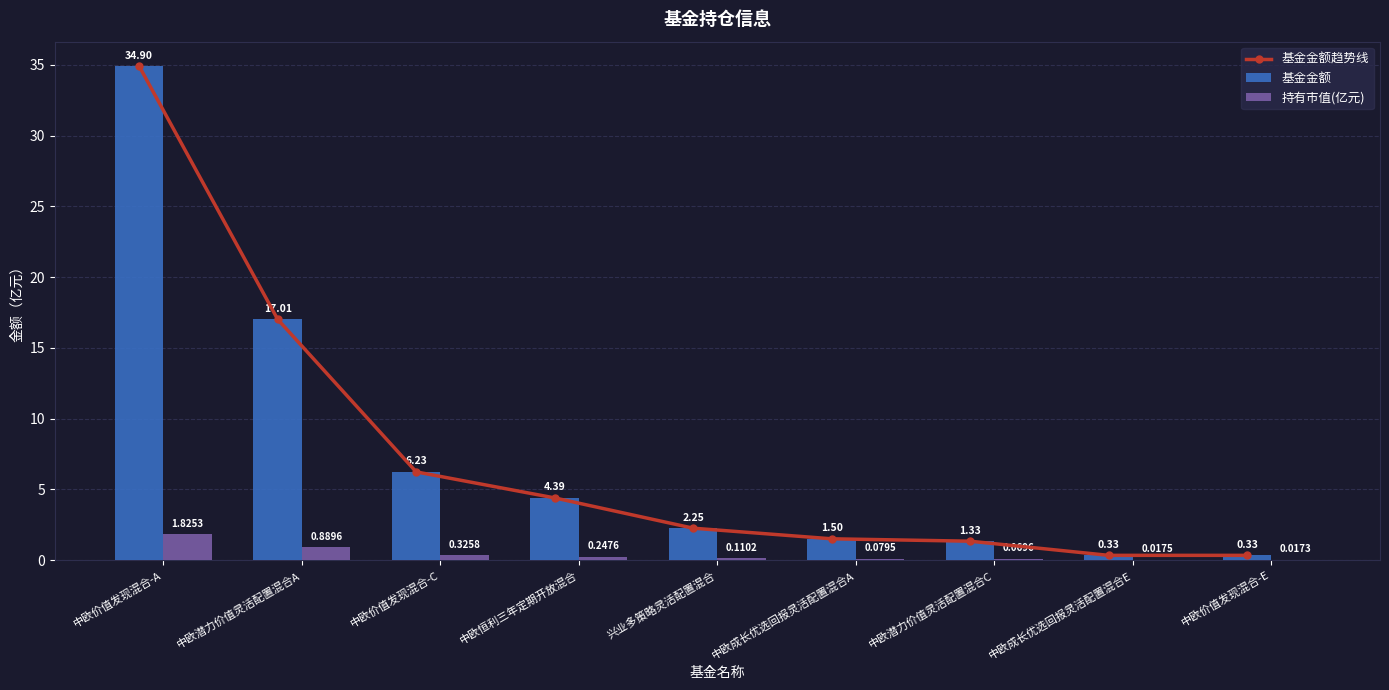

What are all the series names shown in the legend?

基金金额趋势线, 基金金额, 持有市值(亿元)